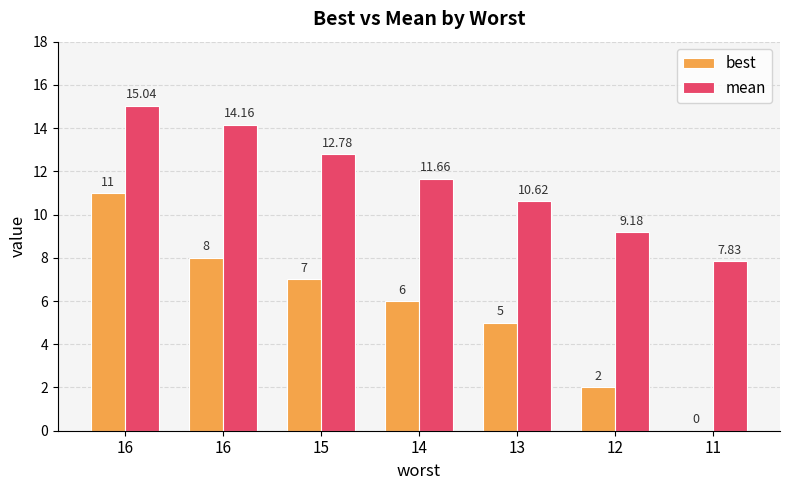

How many distinct data groups are displayed?

2